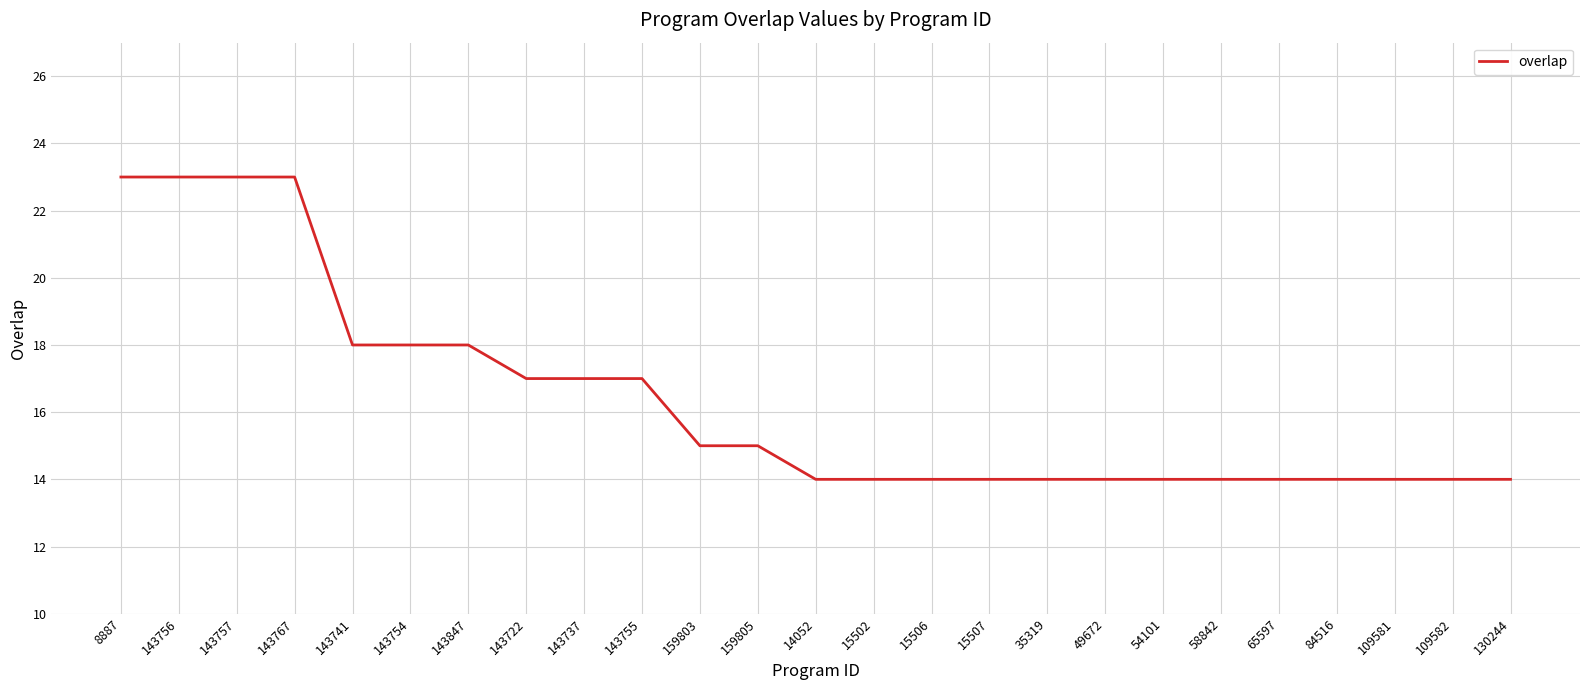

What is the difference between the values at 49672 and 143754?

4